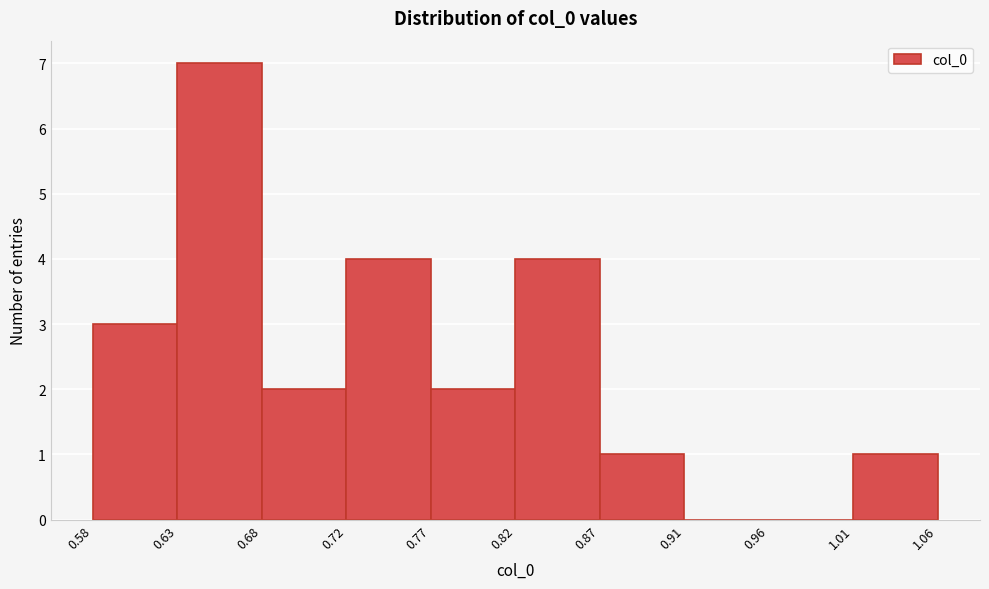

Over which range of the x-axis is the bar tallest?

0.63 to 0.68